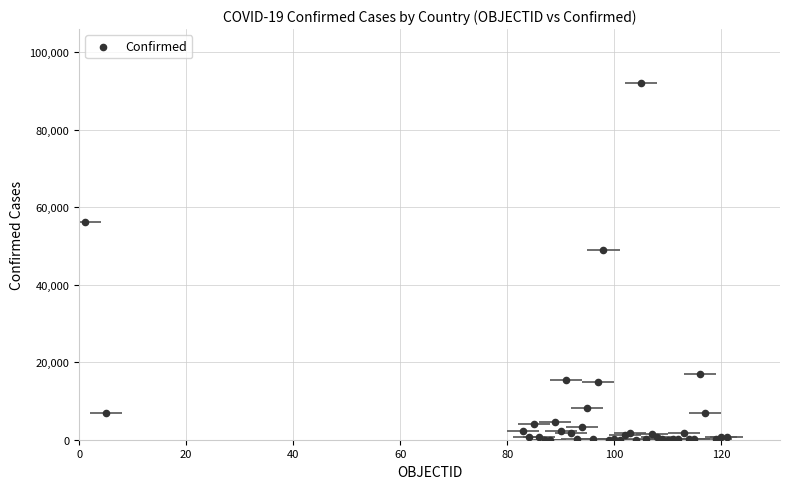

What Y value in the scatter plot is closest to 46104?

49032